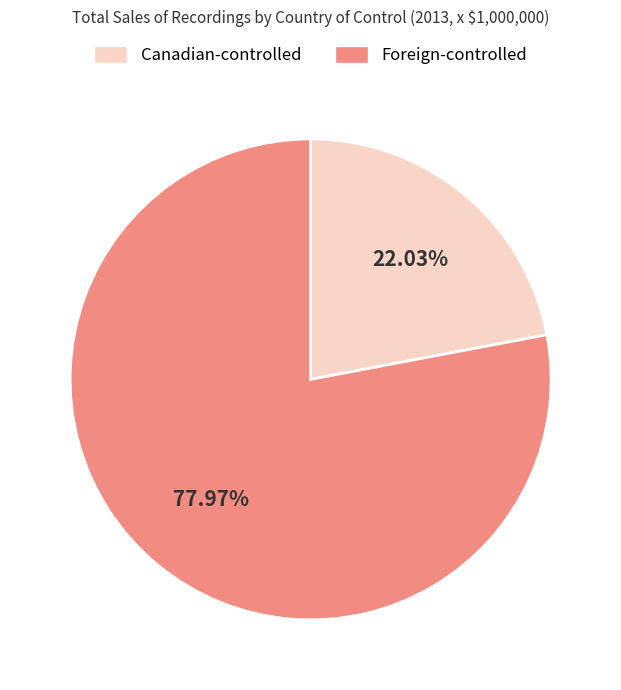

What portion of the pie excludes Canadian-controlled?

78.0%